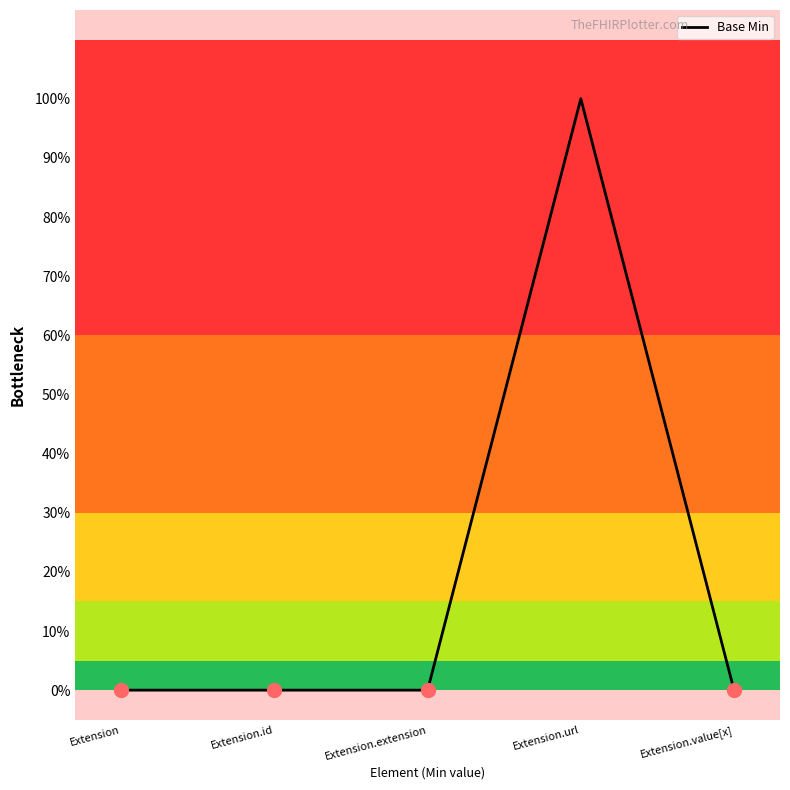

List the labels in order of value, largest first.

Extension.url, Extension, Extension.id, Extension.extension, Extension.value[x]